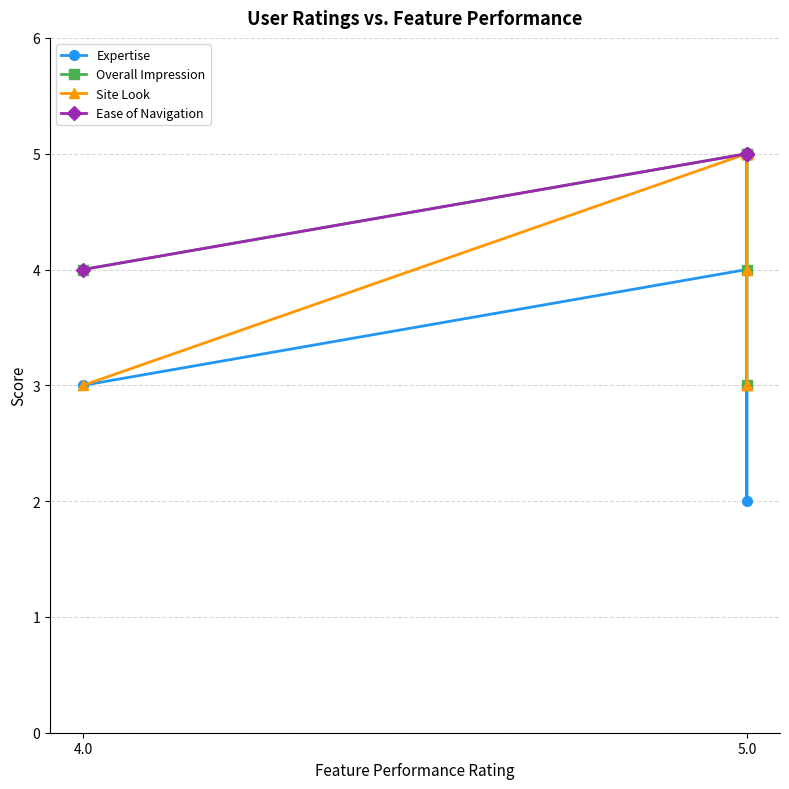

What is the label of the 2nd point from the left?

5.0